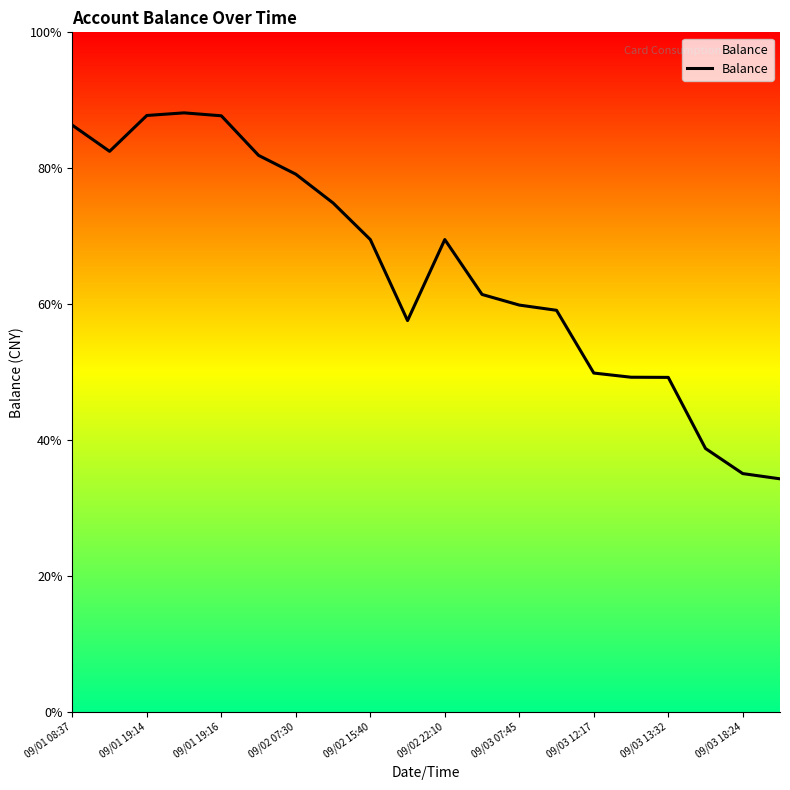

Is this an area chart (filled region under the line)?

Yes